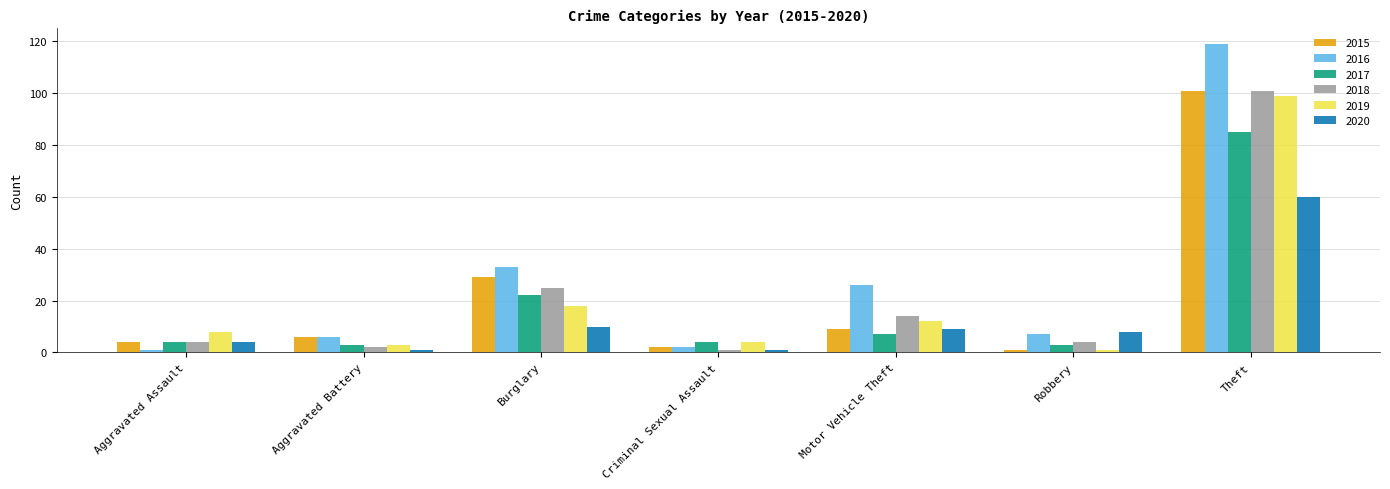

How many groups of bars are there?

7